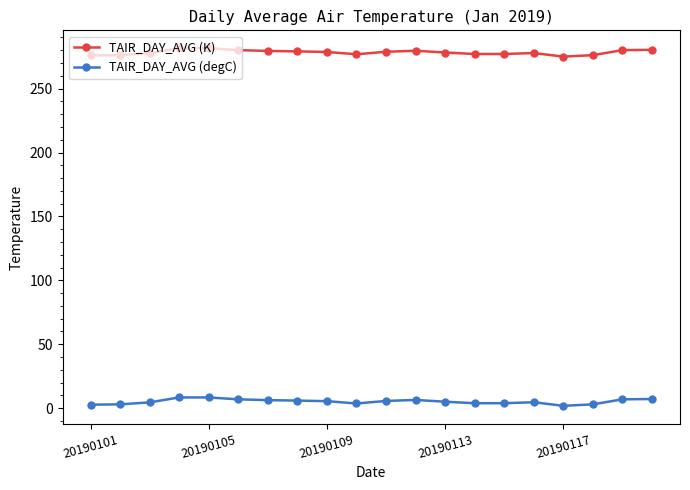

True or false: TAIR_DAY_AVG (degC) and TAIR_DAY_AVG (K) intersect in this chart.

False